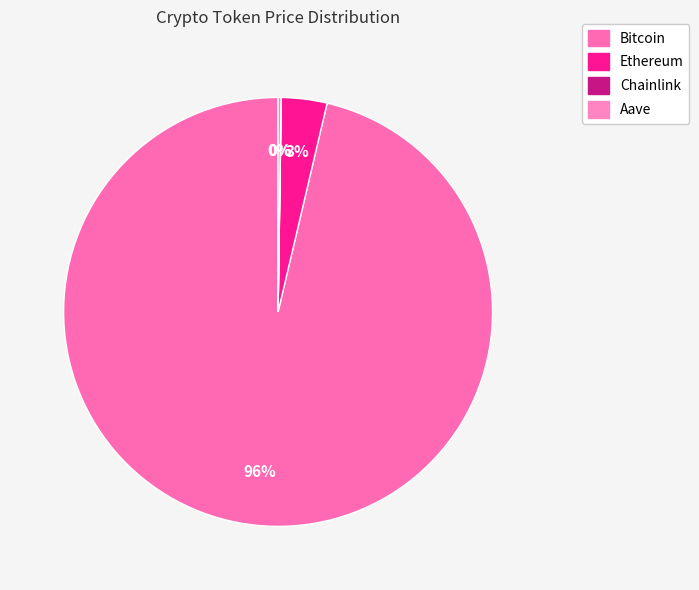

Which category has the biggest portion of the pie?

Bitcoin